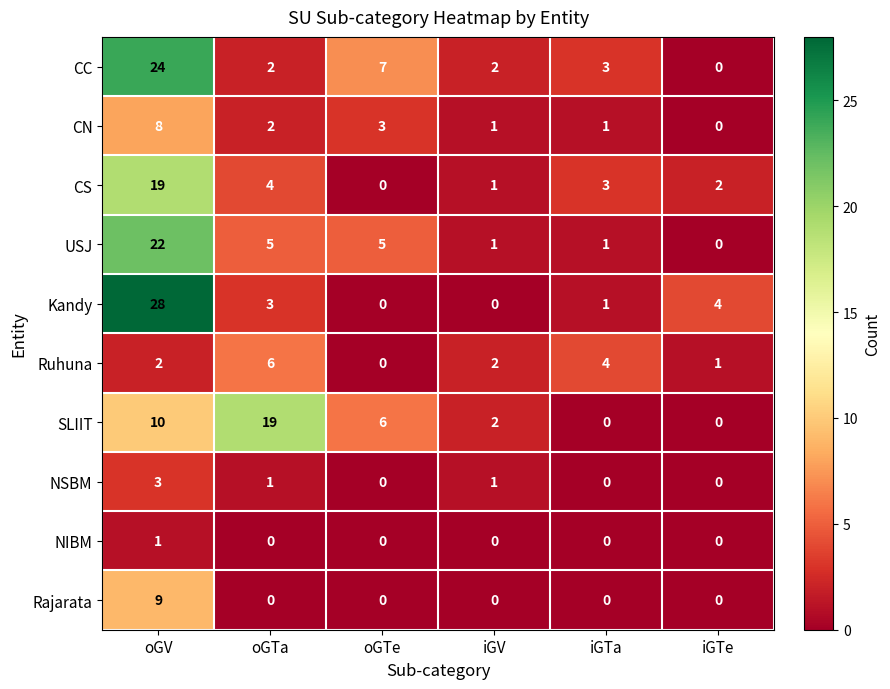

Count the Ruhuna values in the range 1 to 4.

4